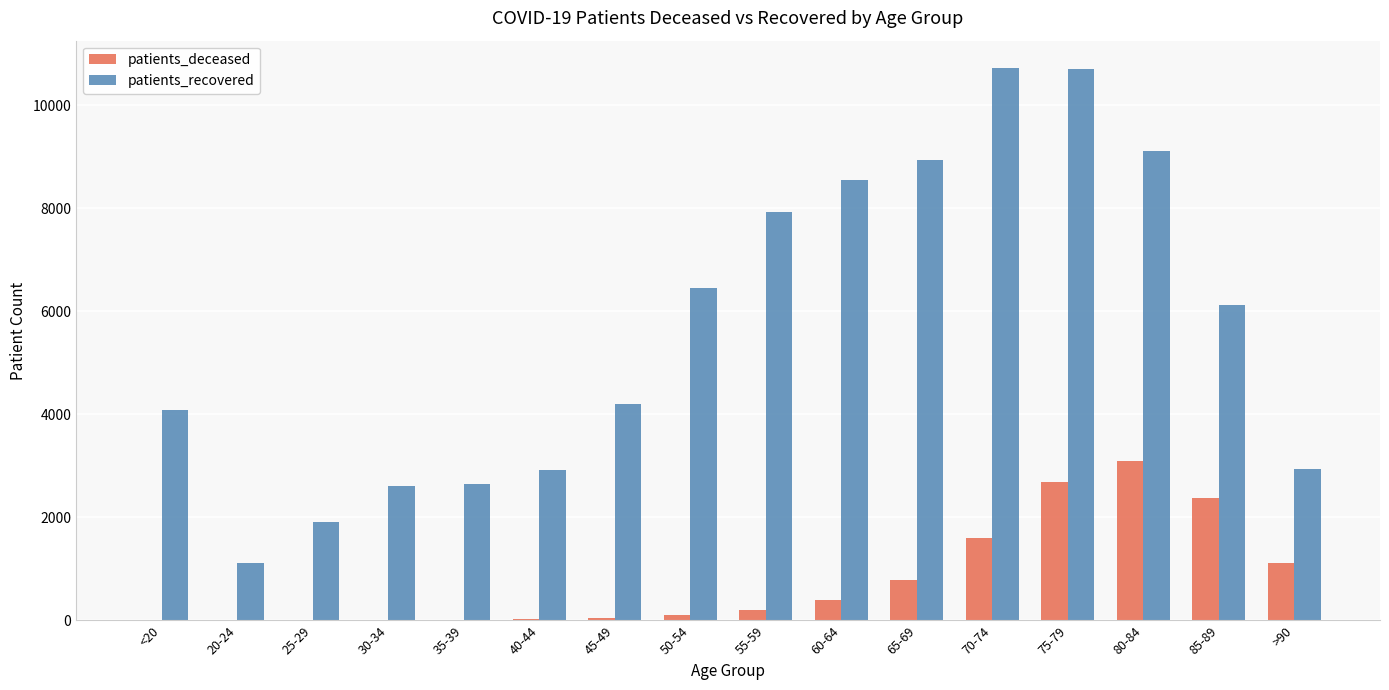

What is the sum of all patients_deceased values?

12506